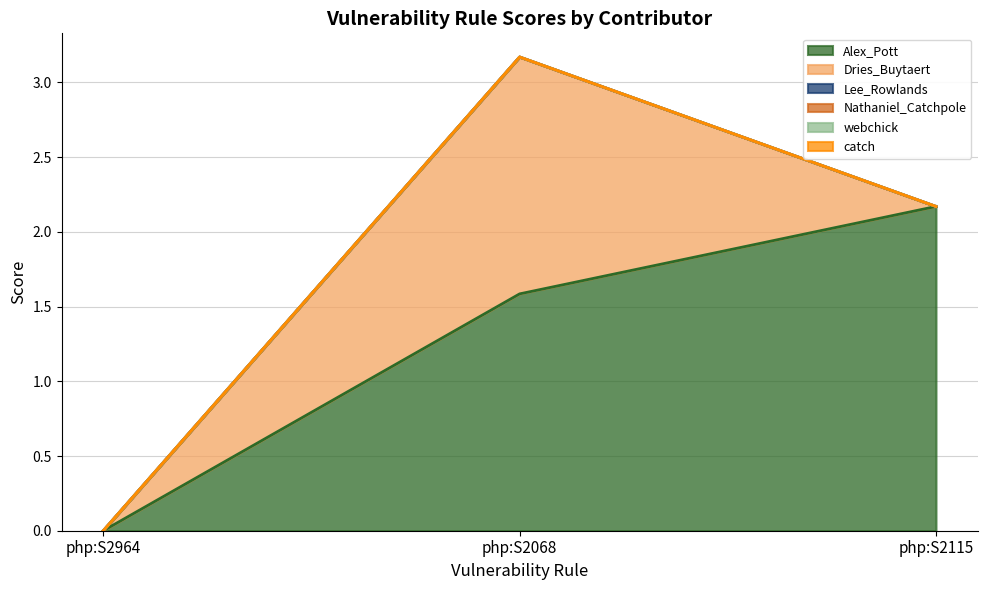

Reading left to right, extract all data points from this chart.

Alex_Pott: 0.0	1.6	2.2
Dries_Buytaert: 0.0	1.6	0.0
Lee_Rowlands: 0.0	0.0	0.0
Nathaniel_Catchpole: 0.0	0.0	0.0
webchick: 0.0	0.0	0.0
catch: 0.0	0.0	0.0